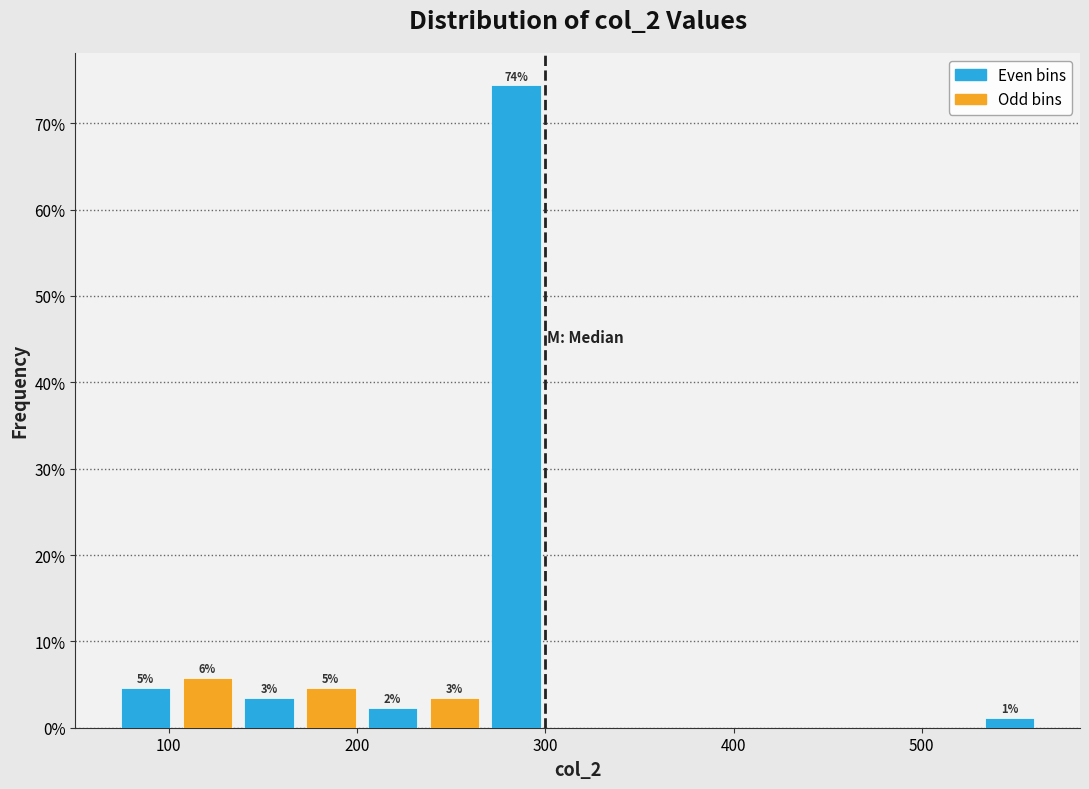

Around what value on the x-axis is the tallest bar? Give the approximate position of its centre, as read against the axis.

280